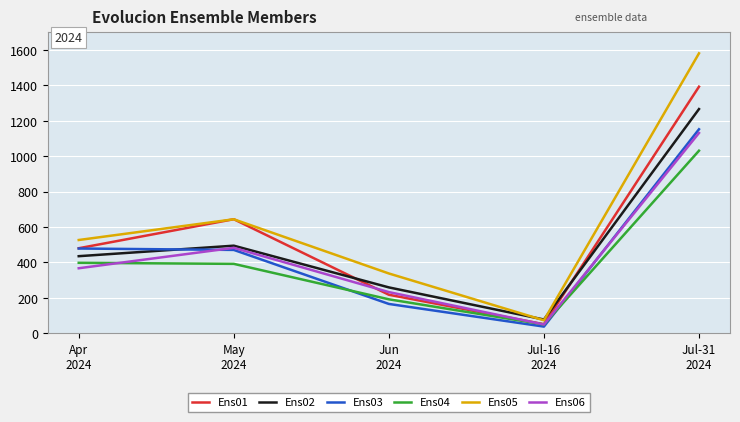

What is the lowest value of the Ens05 series?

73.0